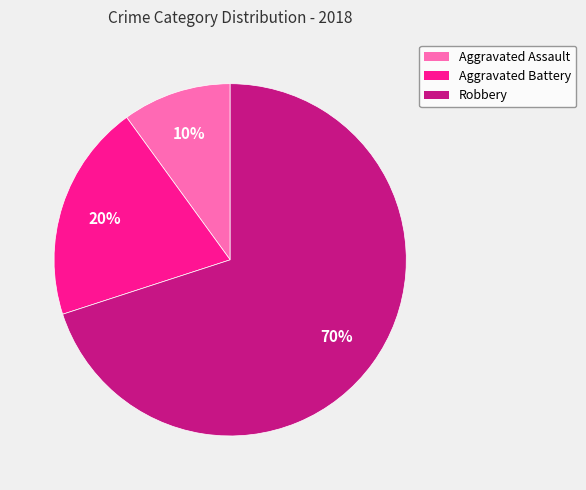

Does Aggravated Assault represent more than half of the total?

No